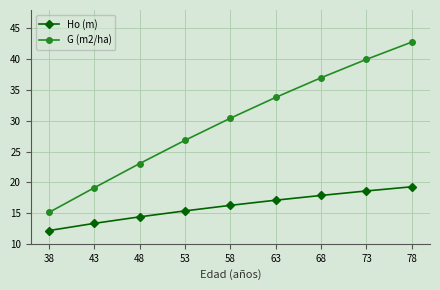

What is the sum of all G (m2/ha) values?

268.0